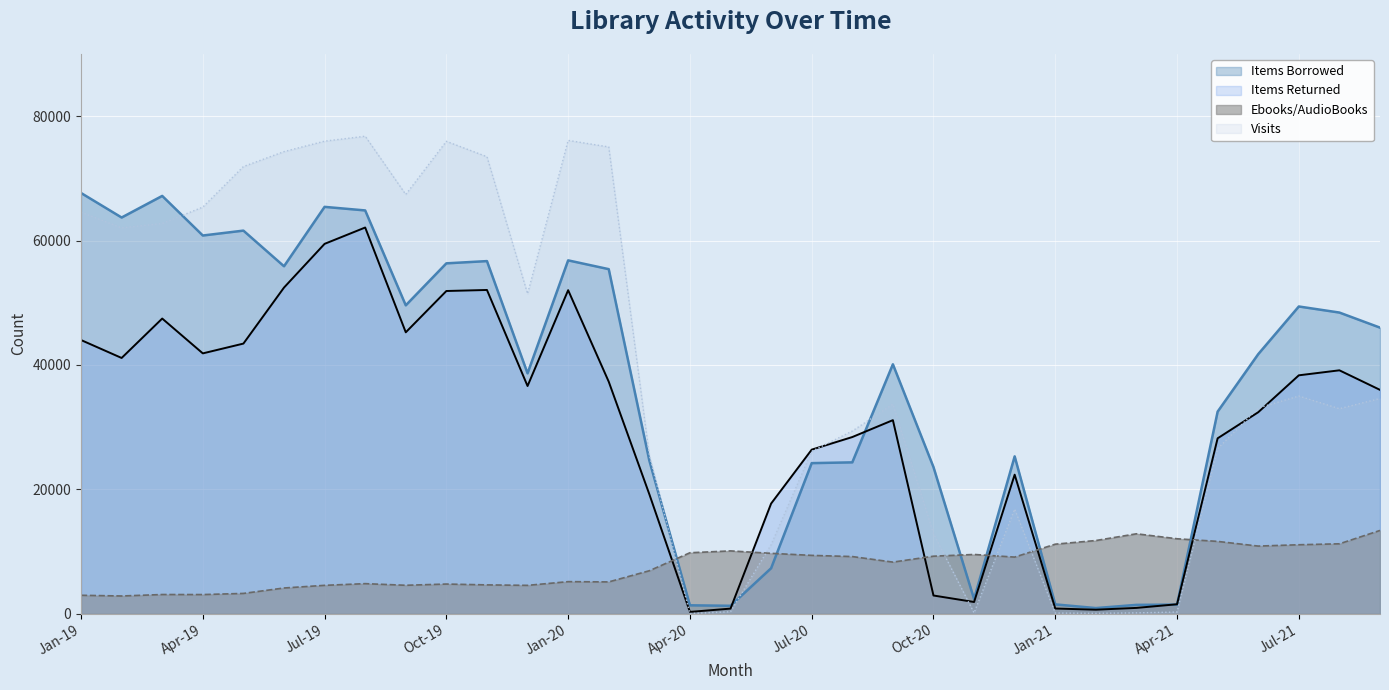

Which category has the lowest value across all series?

Apr-20